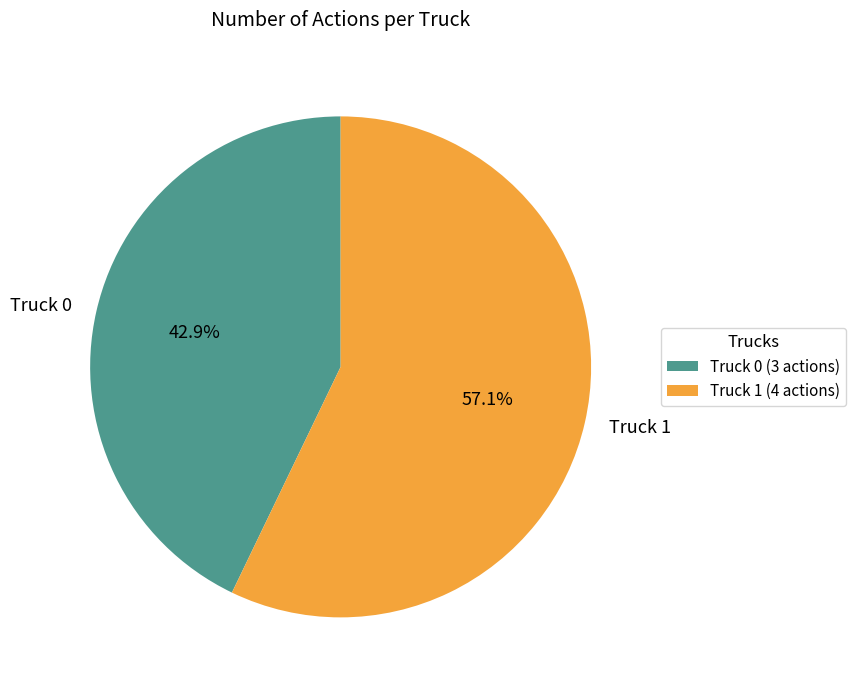

Which category accounts for the majority?

Truck 1